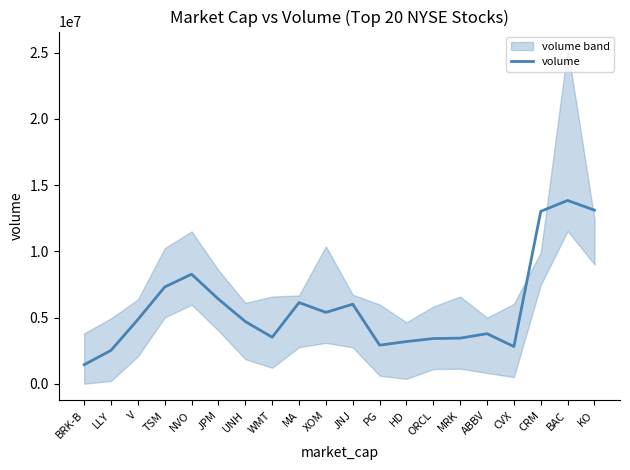

What is the sum of all values?

115986565.0